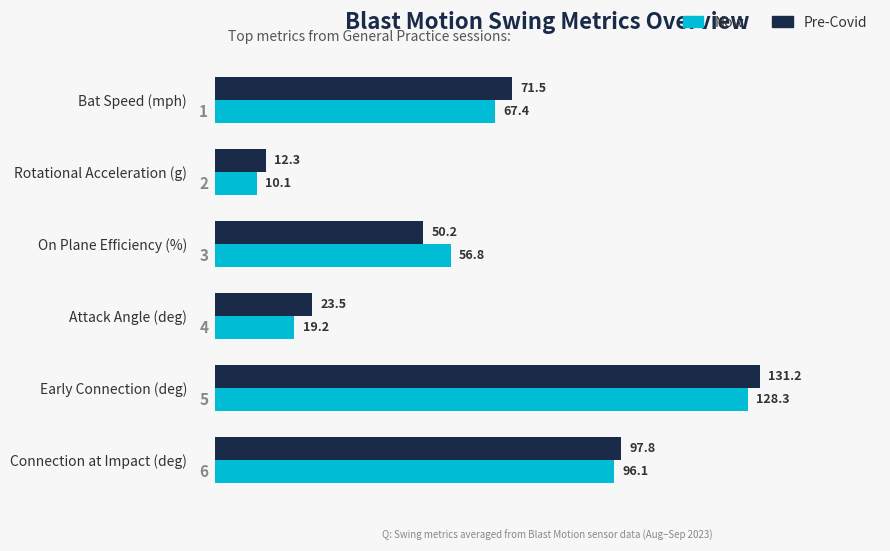

What is the difference between the highest and lowest values at On Plane Efficiency (%)?

6.6